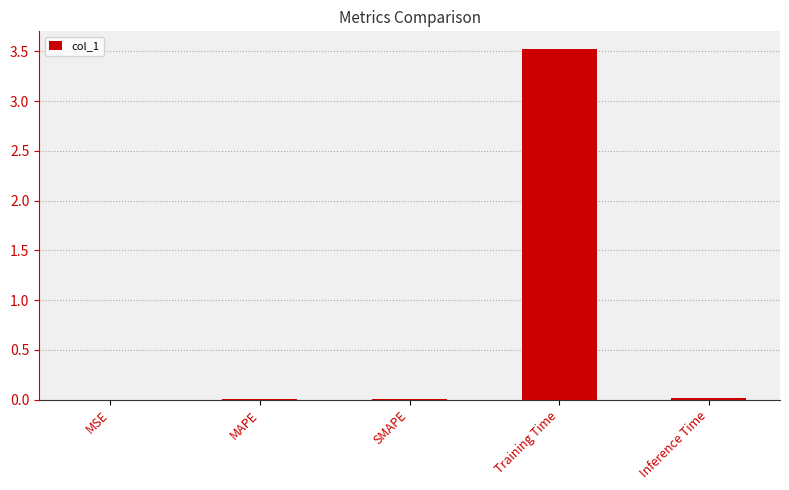

What is the sum of all values?

3.5